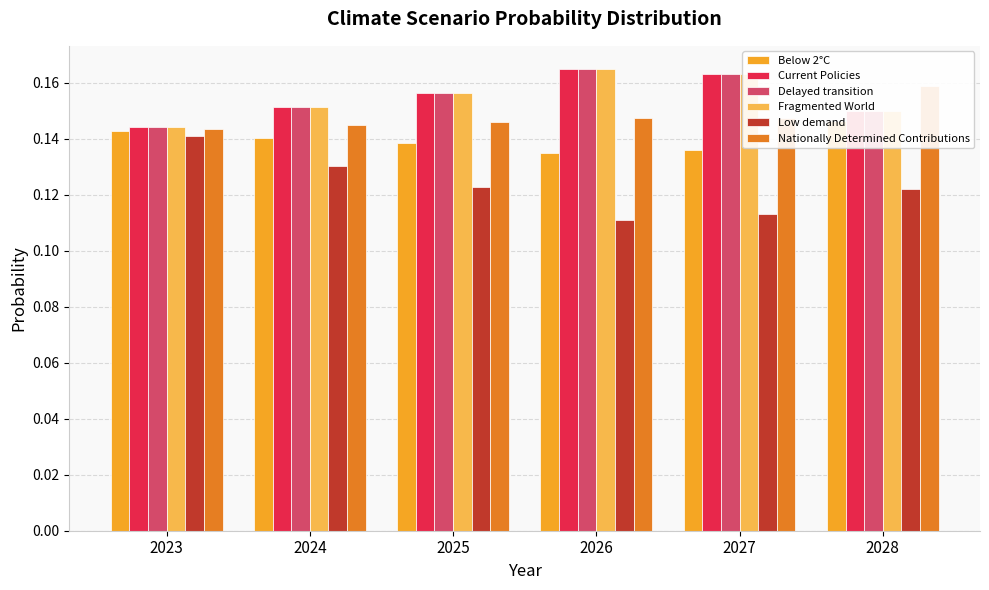

At which category is the sum across all series the highest?

2026